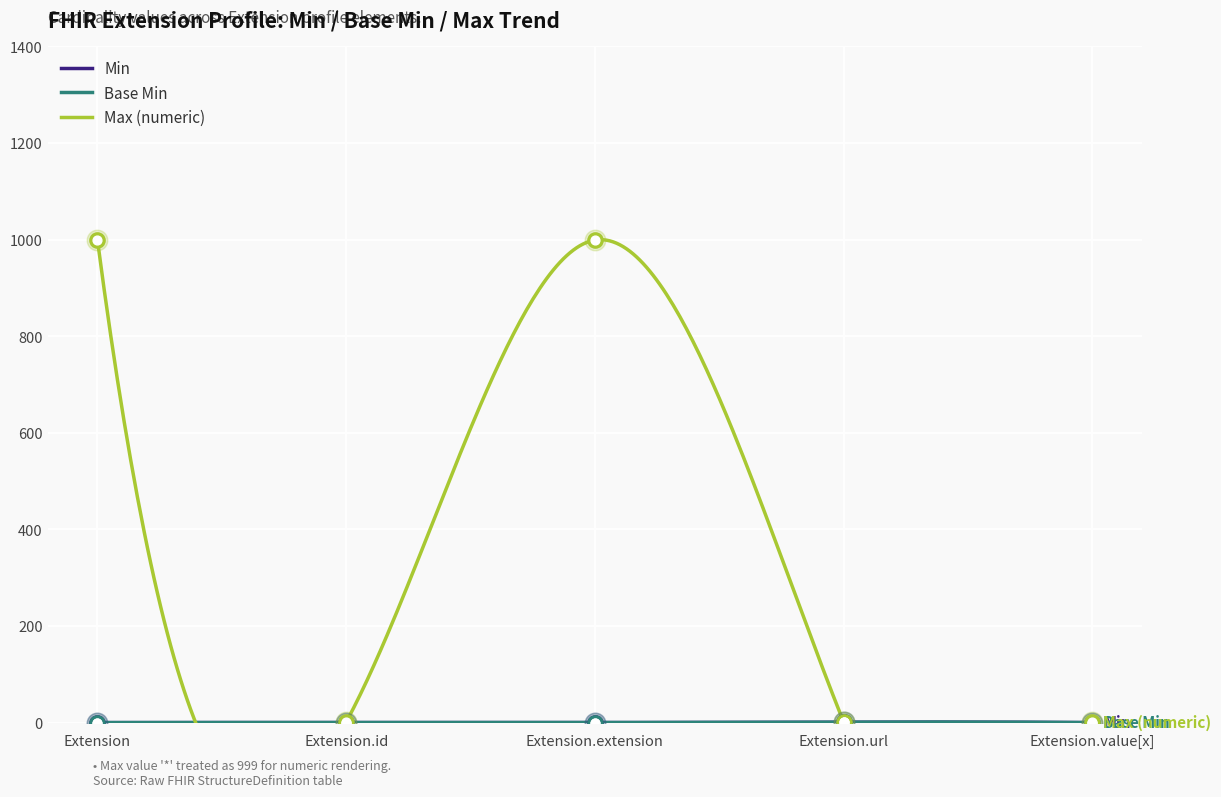

At how many categories does at least one series exceed 150?

2